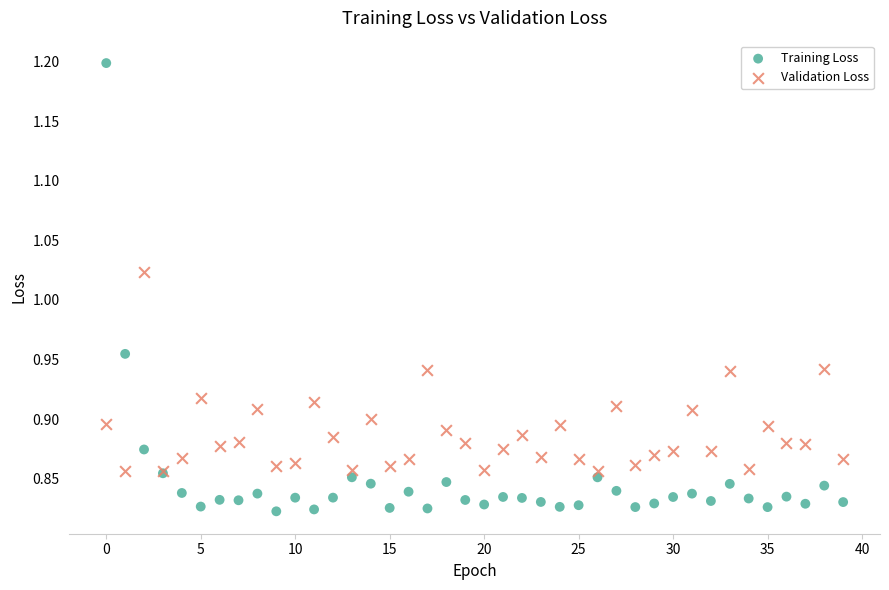

Which series has the widest spread of Y values?

Training Loss